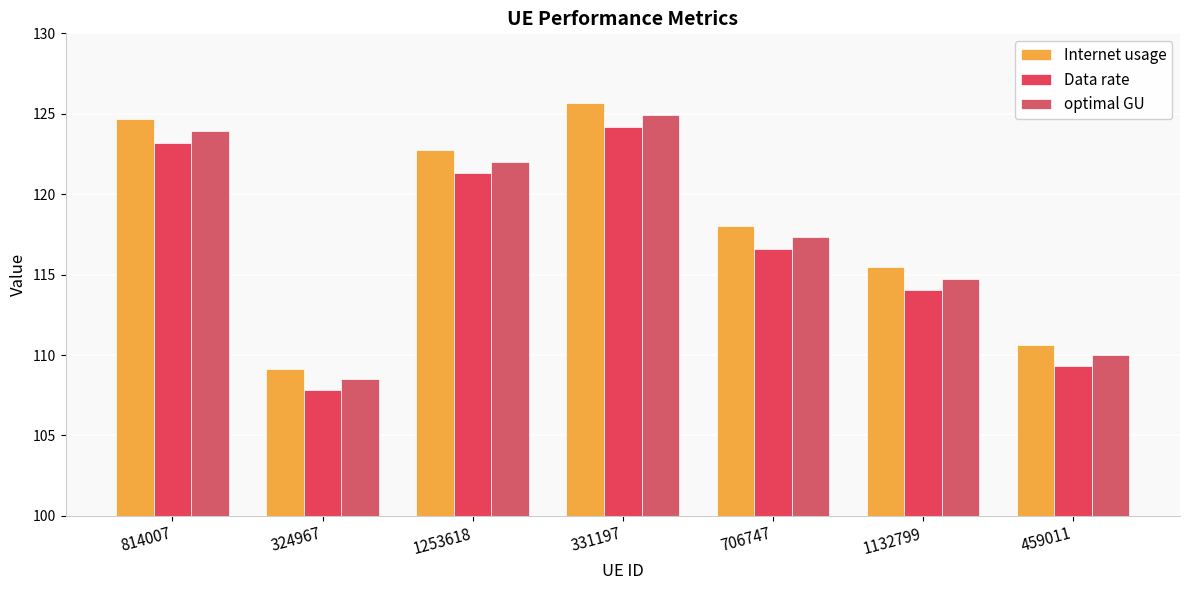

What is the approximate value of optimal GU at 1132799?

114.8